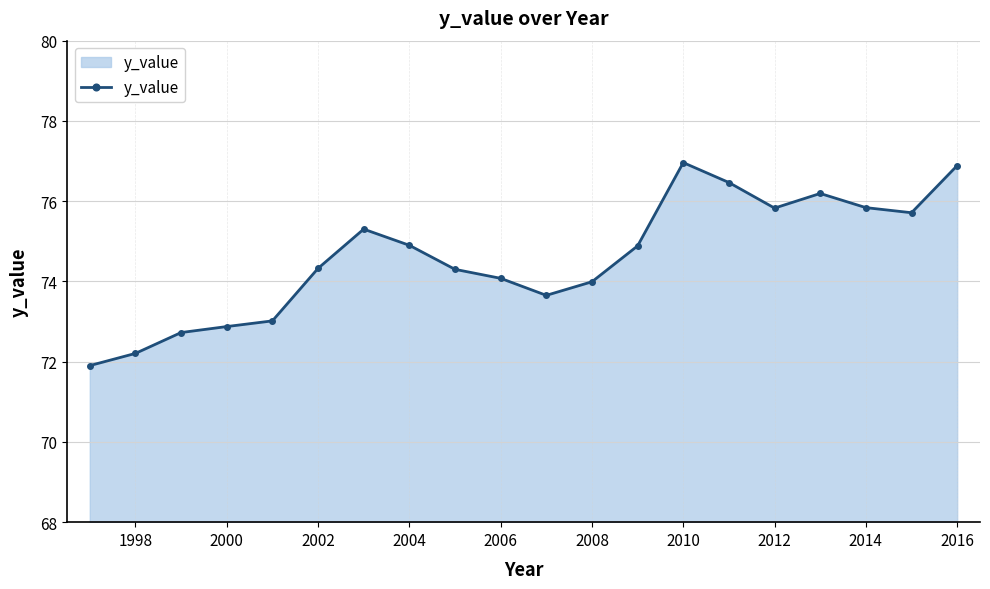

Reading left to right, extract all data points from this chart.

71.9	72.2	72.7	72.9	73.0	74.3	75.3	74.9	74.3	74.1	73.7	74.0	74.9	77.0	76.5	75.8	76.2	75.8	75.7	76.9